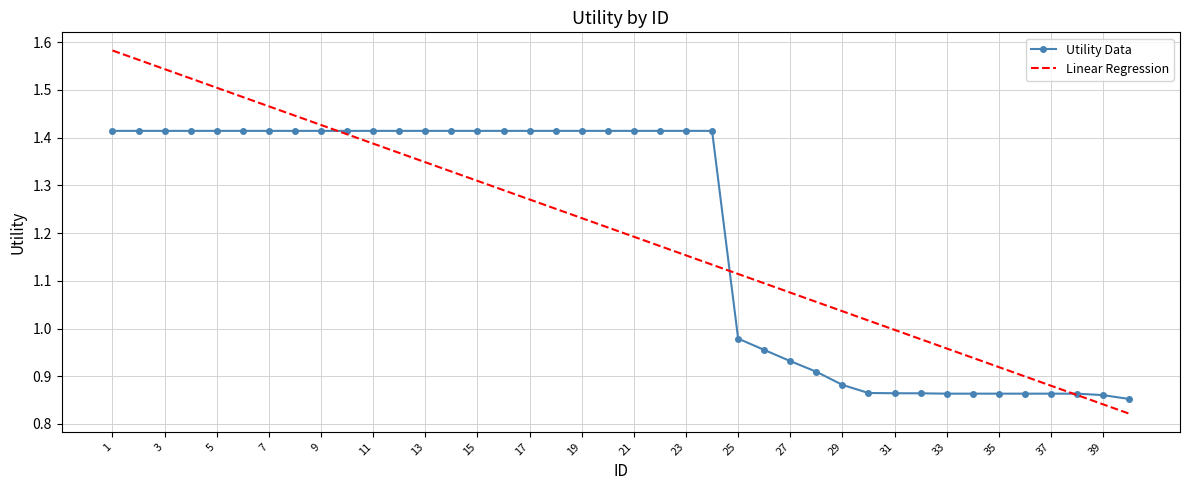

List the series in order of their peak value, highest first.

Linear Regression, Utility Data